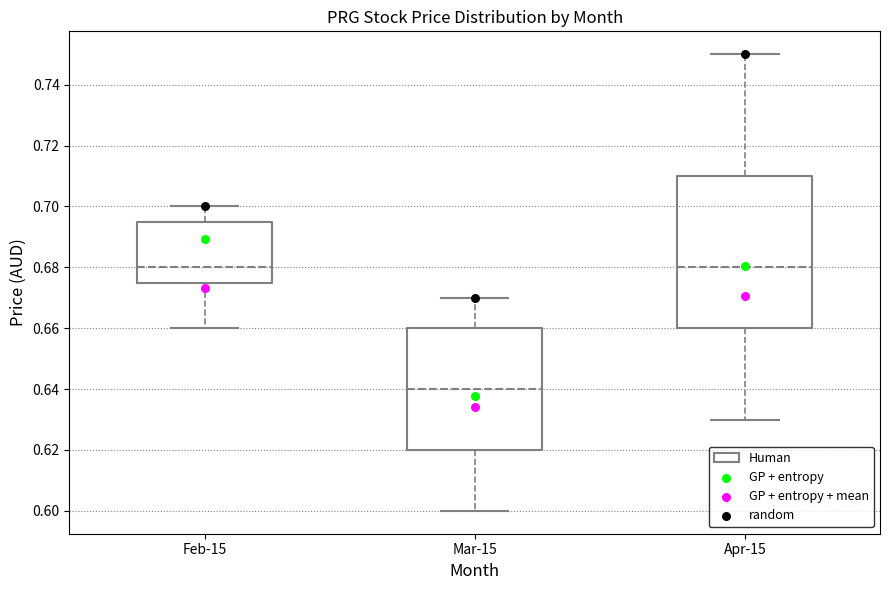

Reading left to right, transcribe this box plot: for each box, give where its median line is, the range the box spans, and where its two whiskers end, as read against the y-axis. The values are not printed on the chart, so give them approximately, as read against the axis.

Feb-15: median 0.680, box 0.676 to 0.696, whiskers 0.660 to 0.700
Mar-15: median 0.640, box 0.620 to 0.660, whiskers 0.600 to 0.670
Apr-15: median 0.680, box 0.660 to 0.710, whiskers 0.630 to 0.750